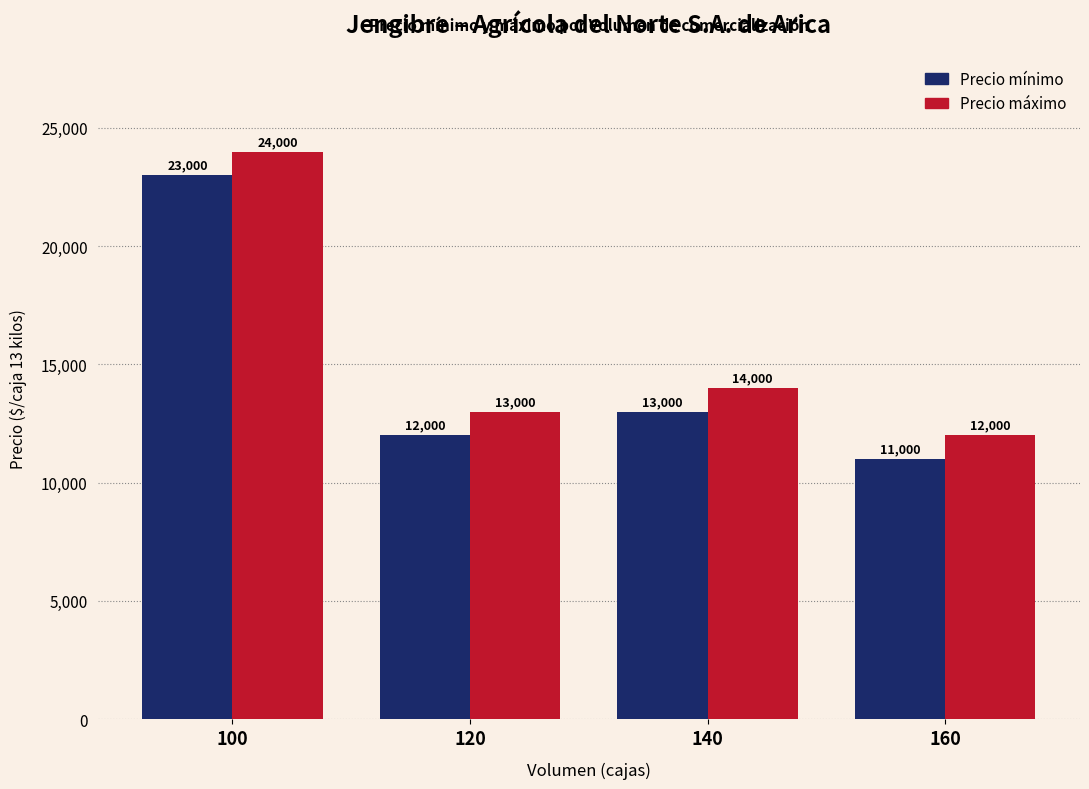

Rank the categories by Precio máximo value from highest to lowest.

100, 140, 120, 160